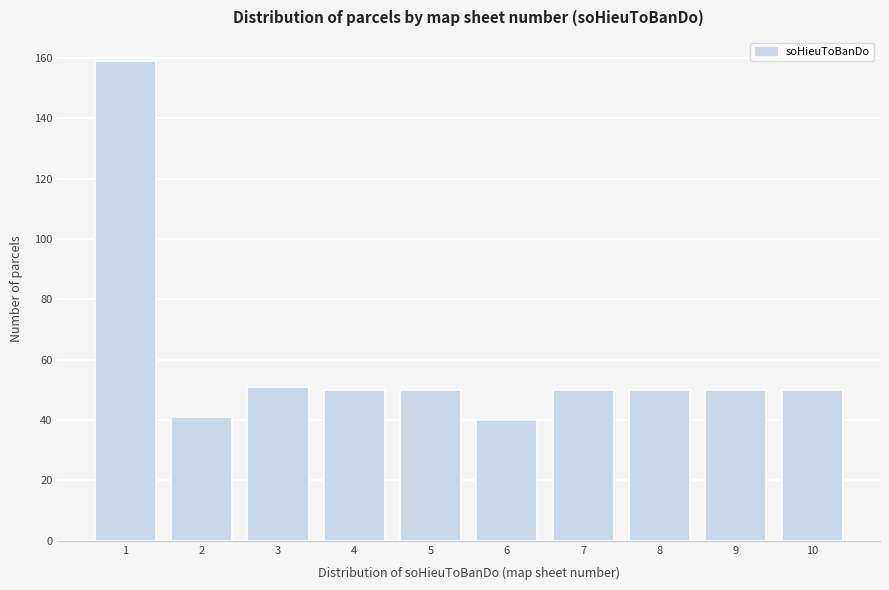

Reading left to right, extract all data points from this chart.

159	41	51	50	50	40	50	50	50	50